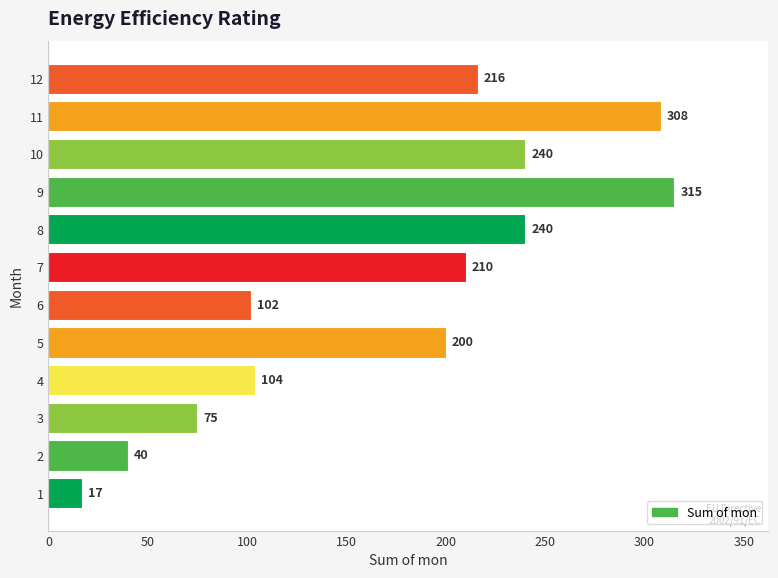

Is it true that the value at 12 is 349?

False